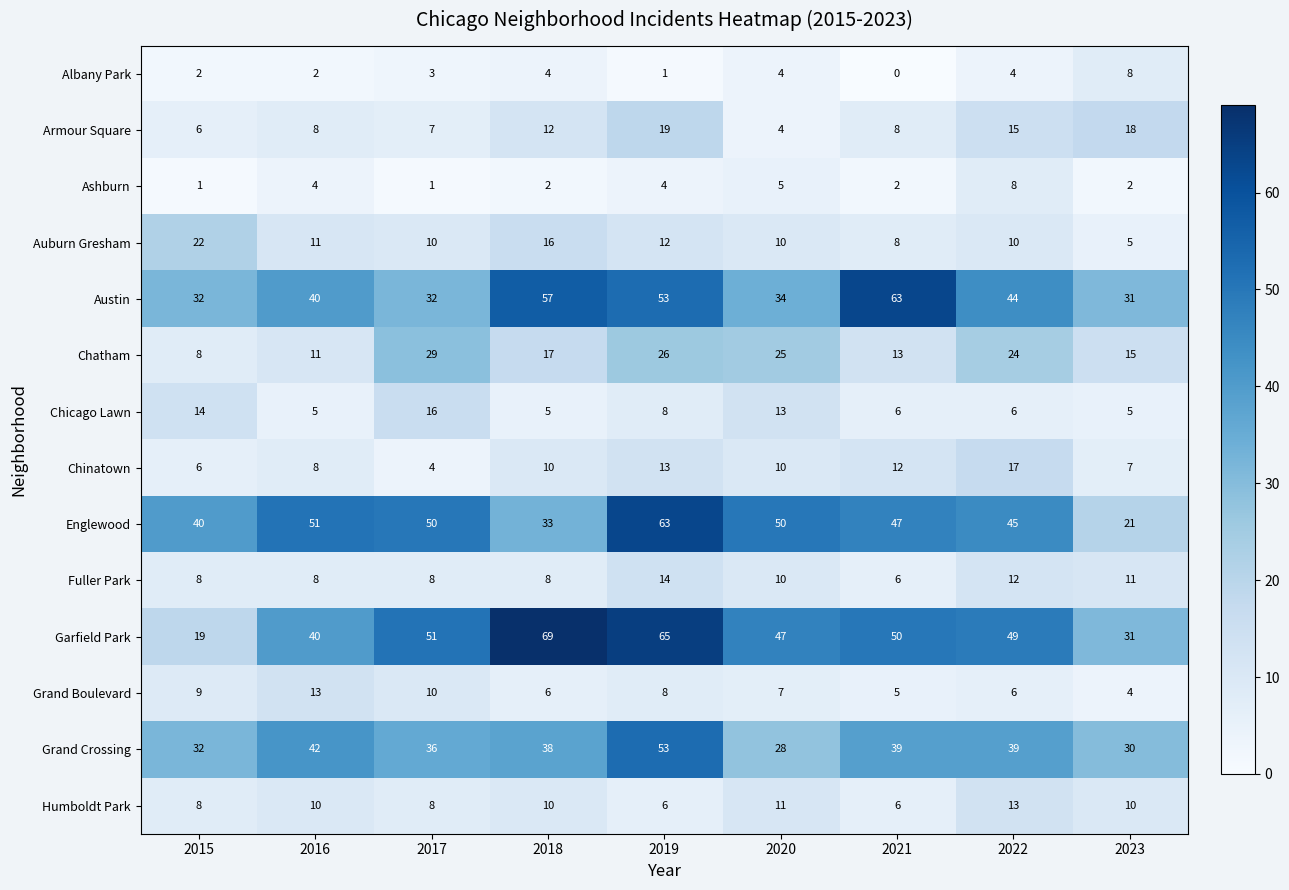

How many Humboldt Park values are between 8 and 10?

5